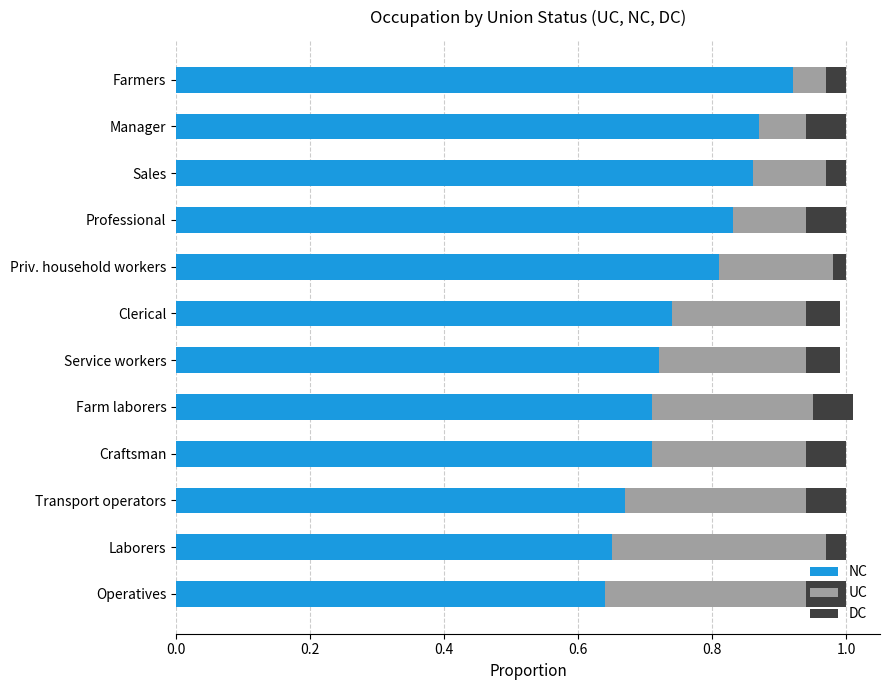

How many NC values are between 0 and 1?

12